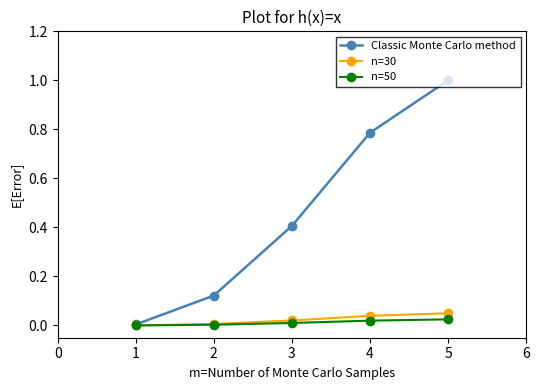

What is the sum of all Classic Monte Carlo method values?

2.3